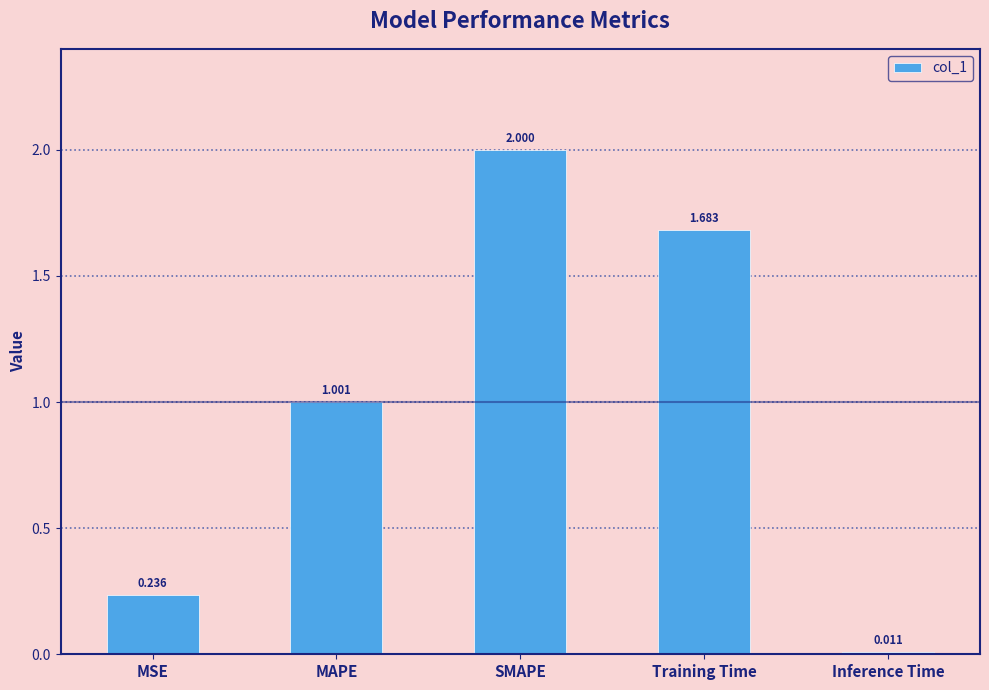

What is the difference between the values at MAPE and MSE?

0.8